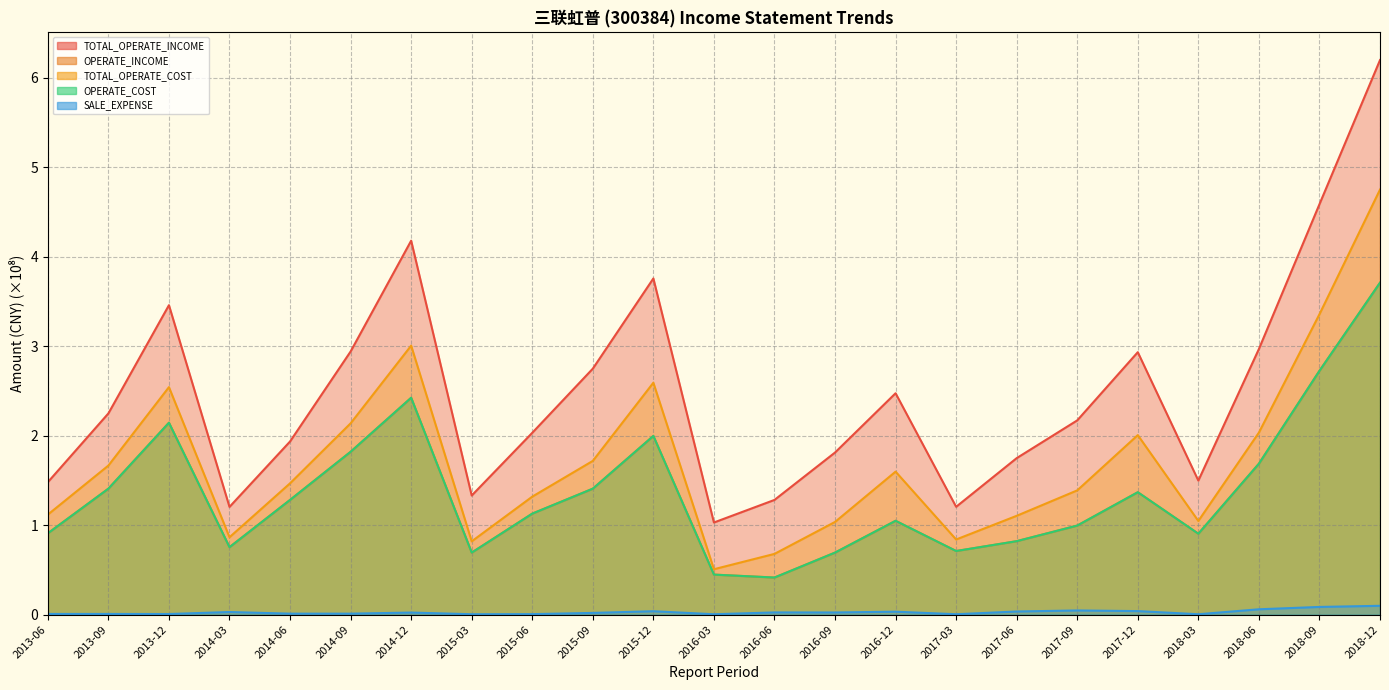

How many data points in TOTAL_OPERATE_INCOME are less than 2?

10